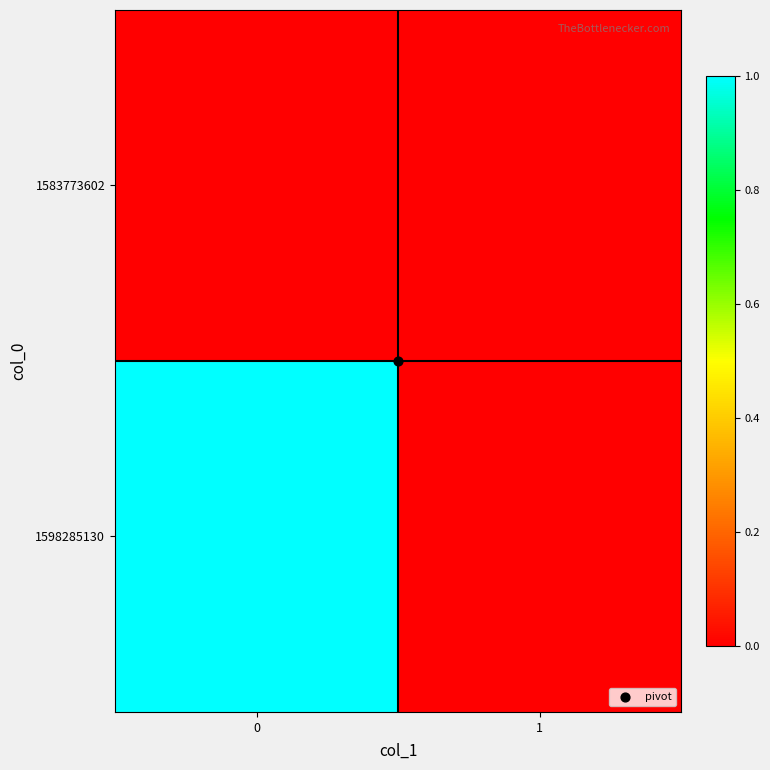

Rank the series by their average value, from highest to lowest.

1598285130, 1583773602